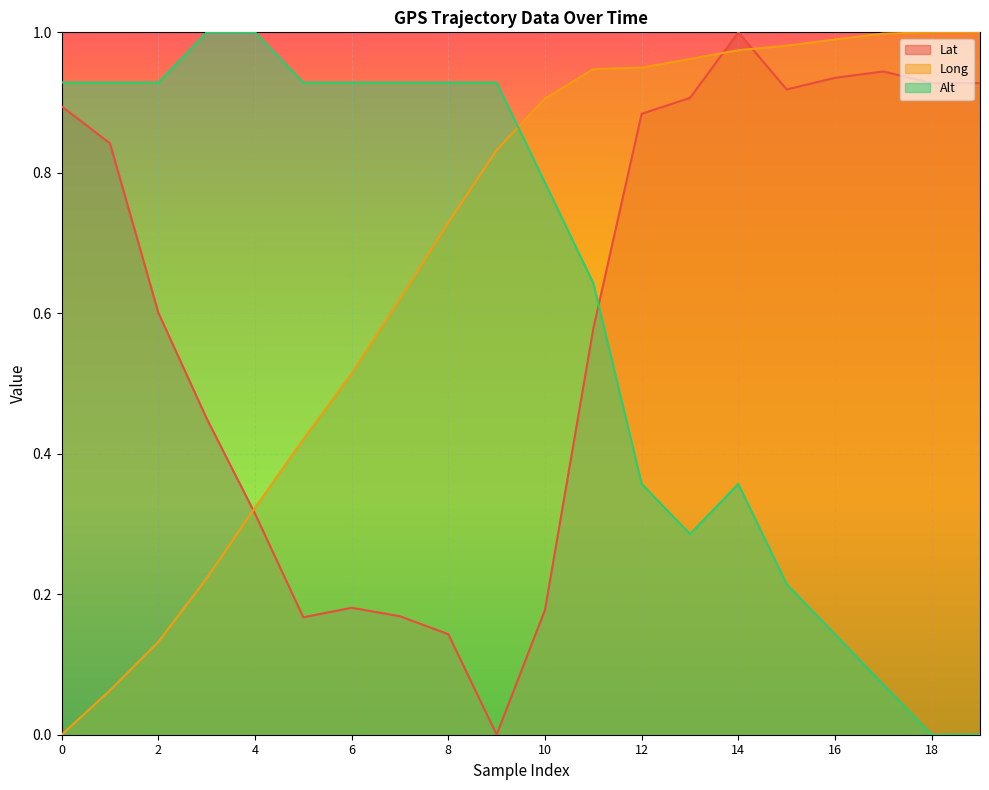

Which series changed the most between 2 and 13?

Long